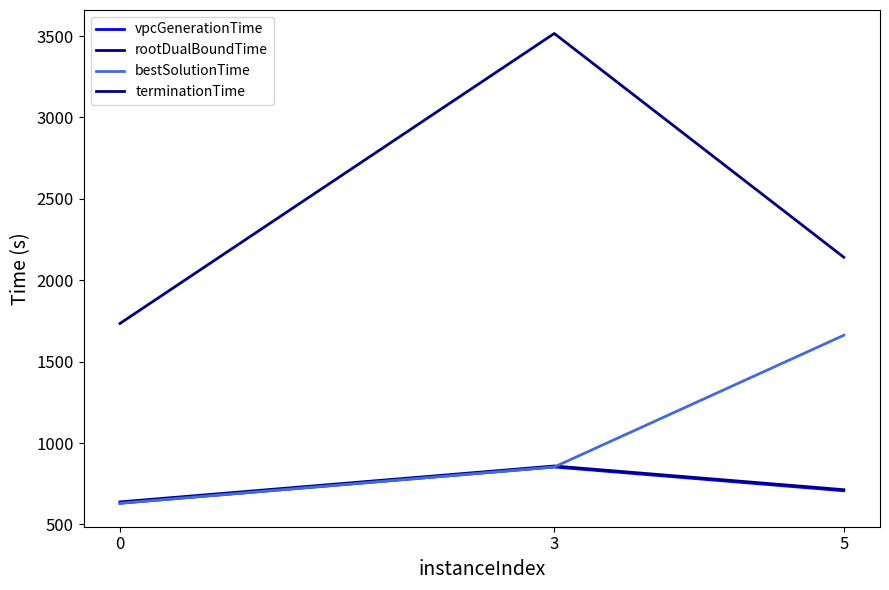

The value of terminationTime at 3 is 2452.3. True or false?

False